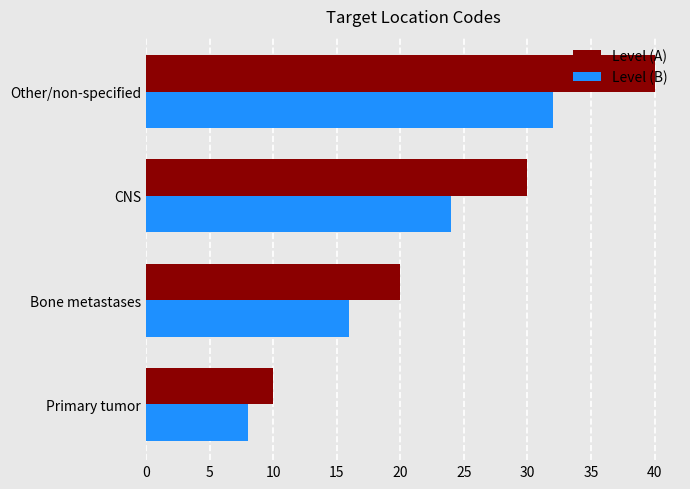

Which series has the largest total across all categories?

Level (A)